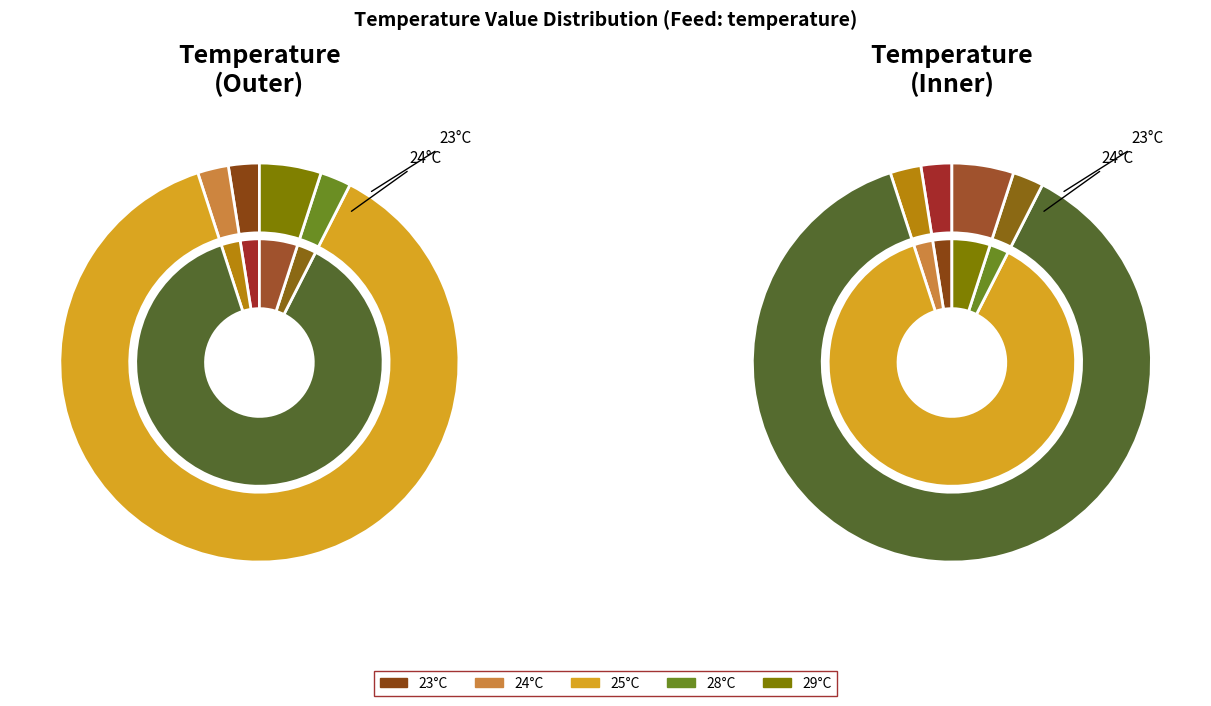

To the nearest percent, what portion does 16 represent?

2%